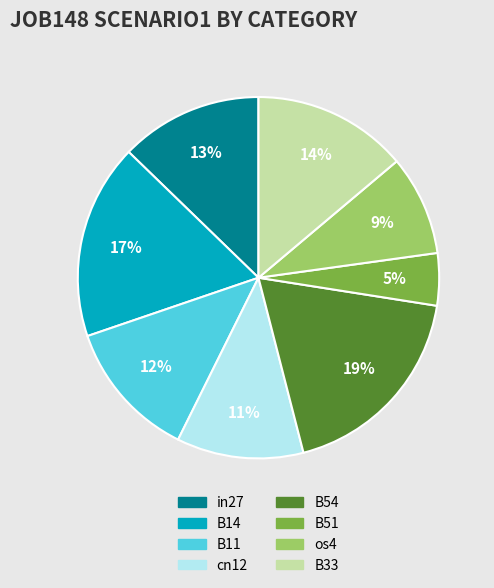

Between B11 and os4, which is larger?

B11